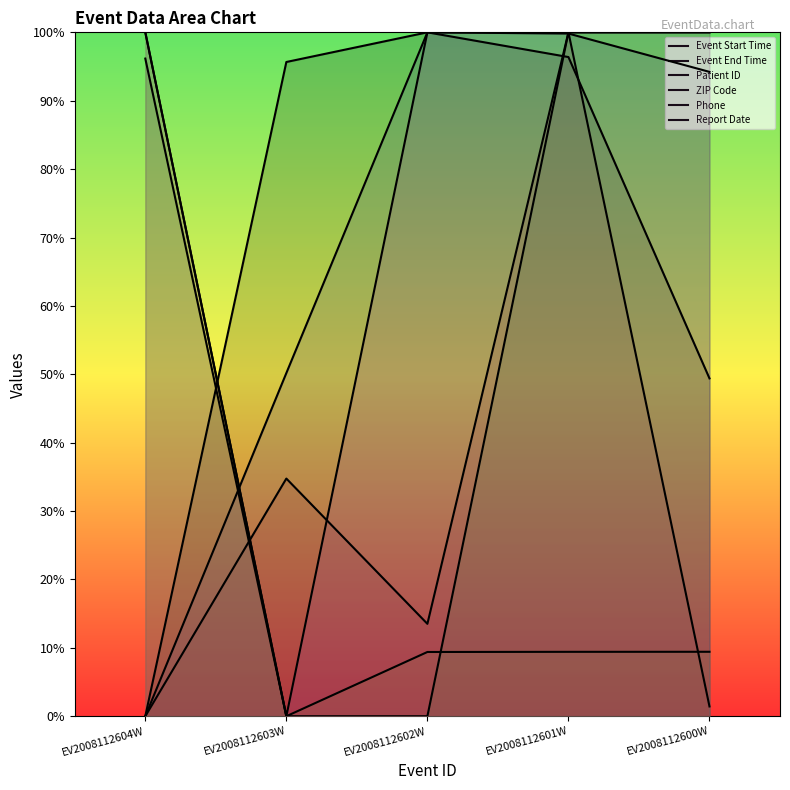

List the series in order of their peak value, lowest first.

Event Start Time, Event End Time, Patient ID, ZIP Code, Phone, Report Date